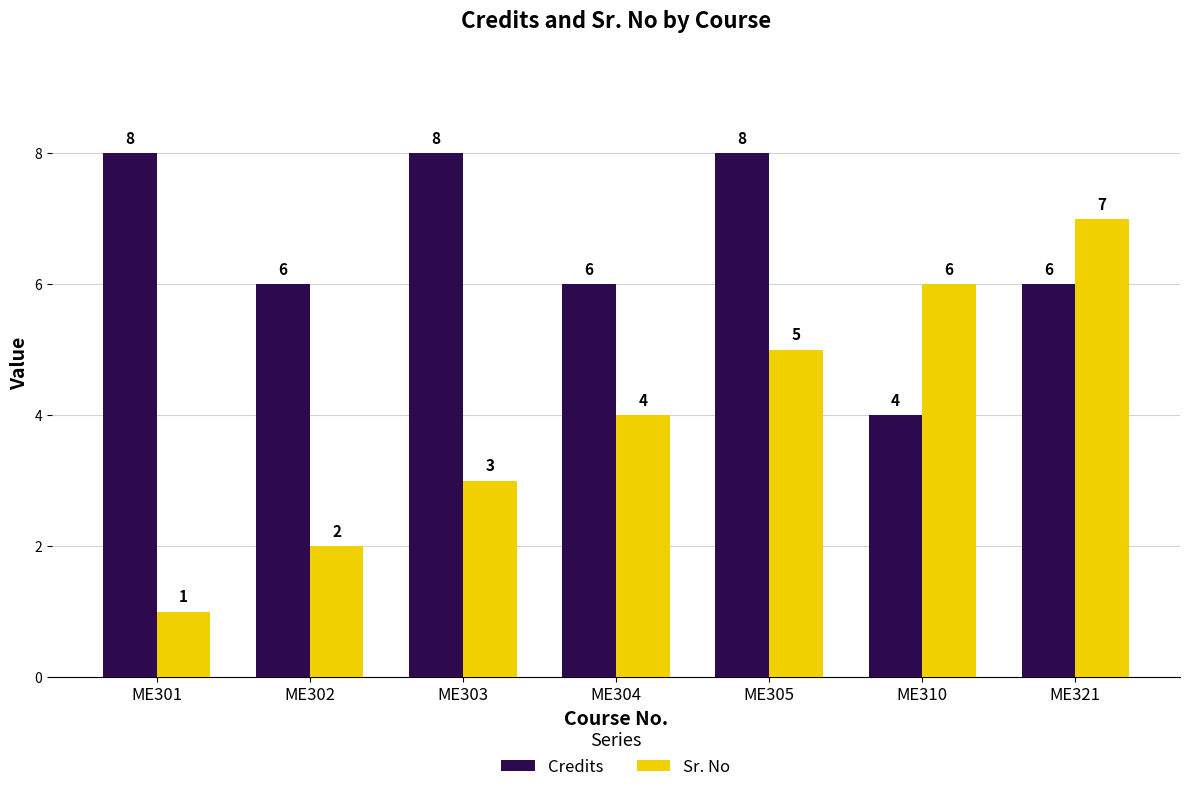

What is the minimum value for Credits?

4